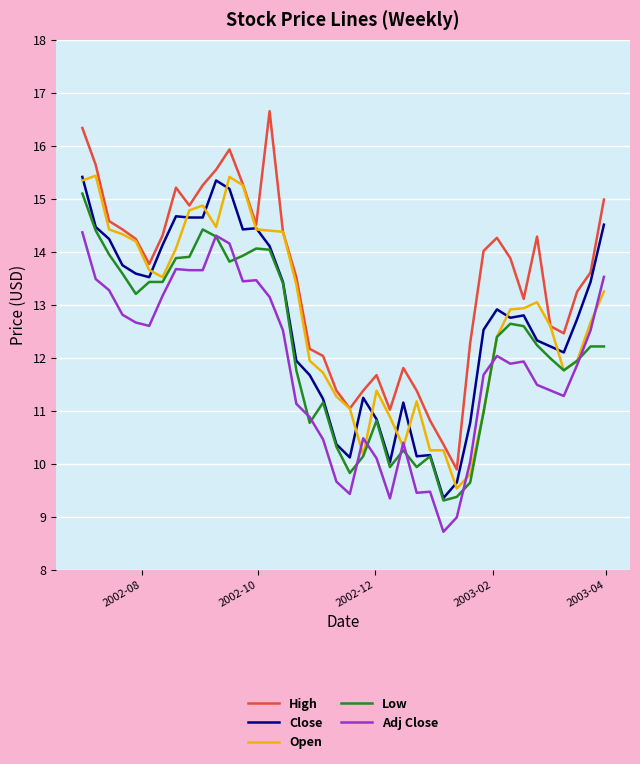

Which series has the largest total across all categories?

High